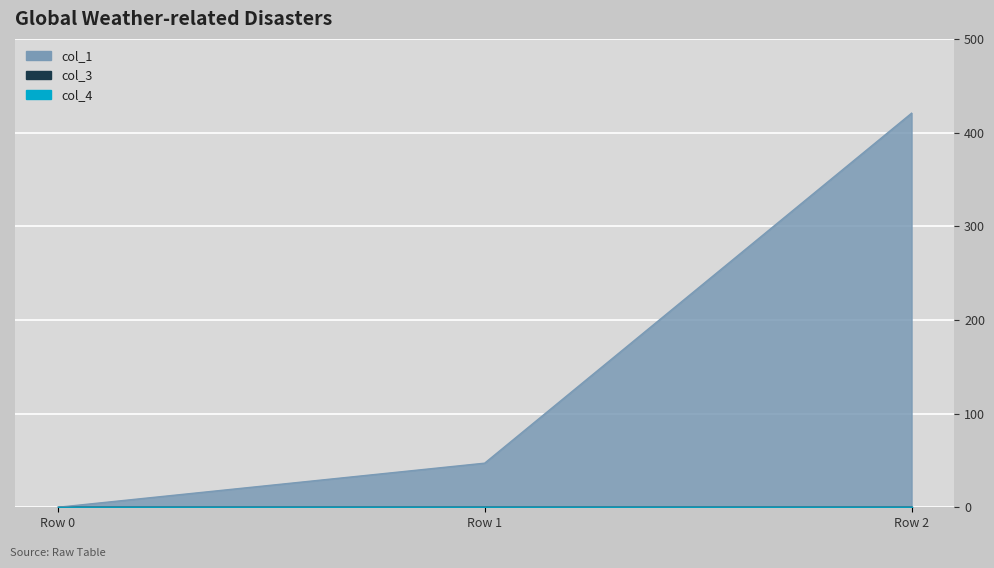

Reading right to left, list all the values displayed in this chart.

col_1: 420.7	47.1	0.0
col_3: 0.0	0.0	0.0
col_4: 0.0	0.0	0.0